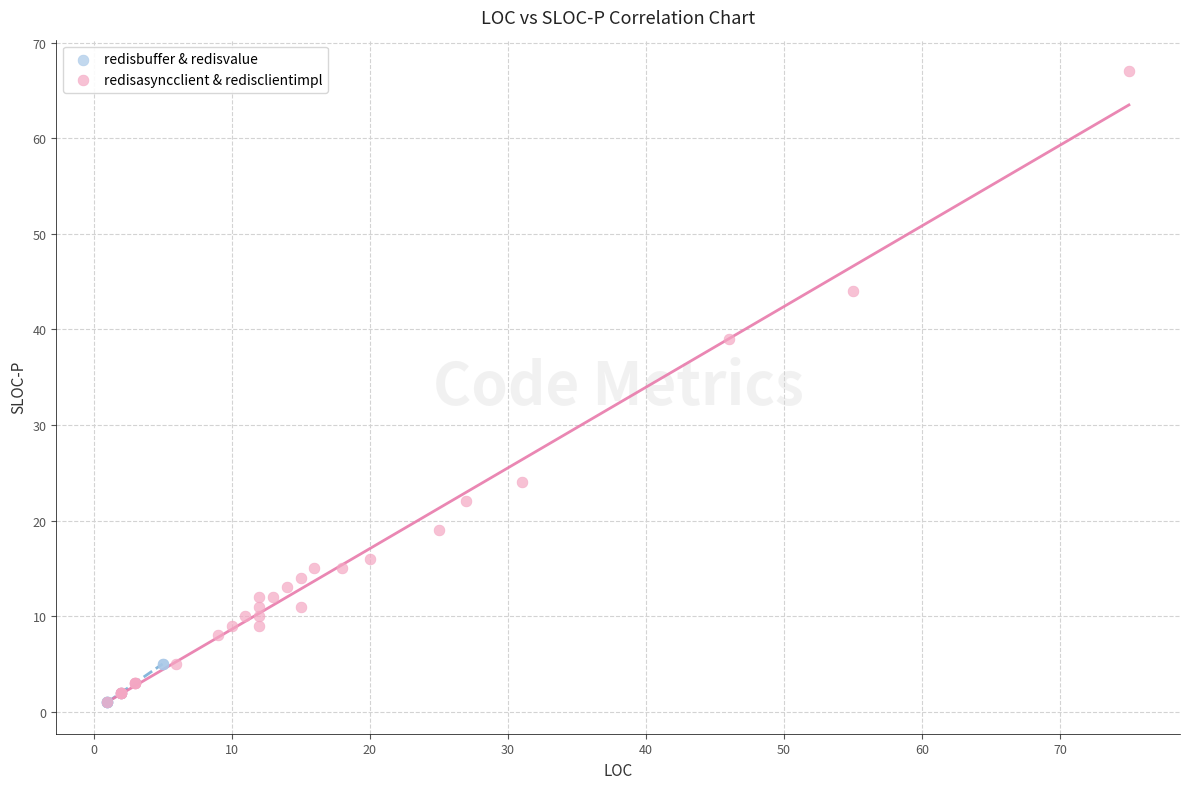

Which series reaches the maximum Y coordinate?

redisasyncclient & redisclientimpl